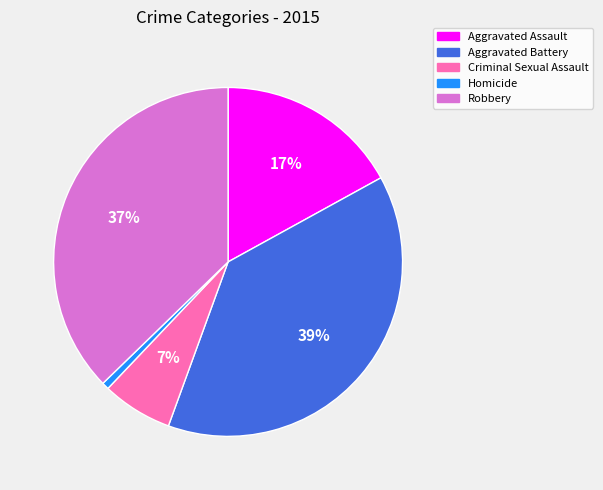

Combined, do Criminal Sexual Assault and Robbery account for over 50%?

No